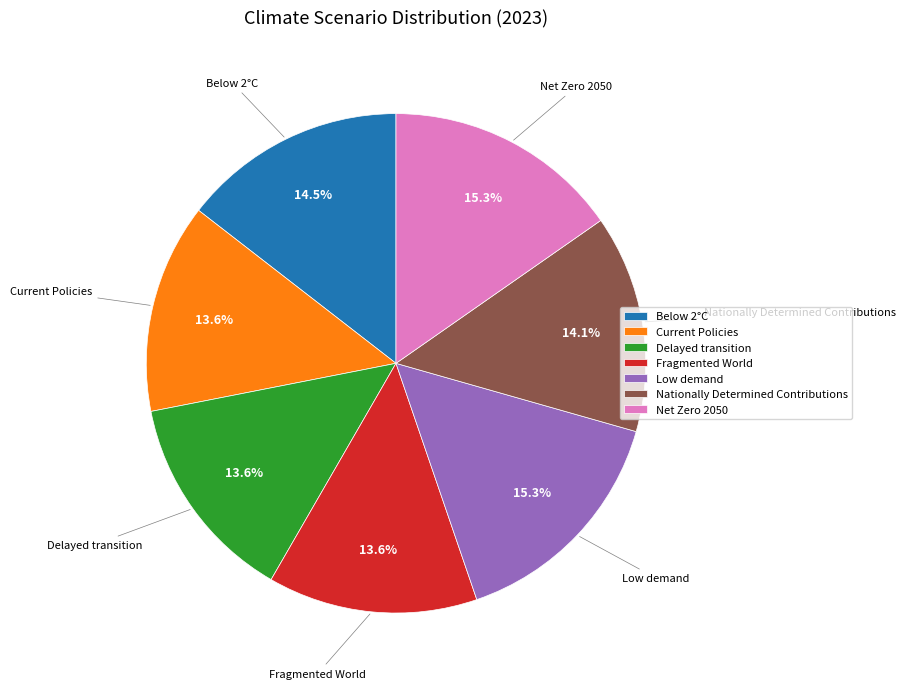

How many segments does this pie chart have?

7